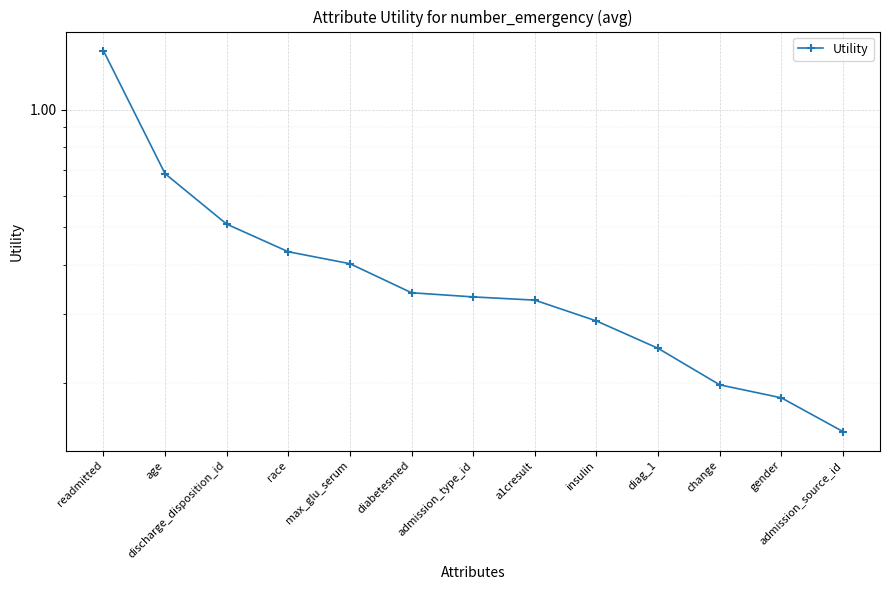

What is the sum of all values?

5.5